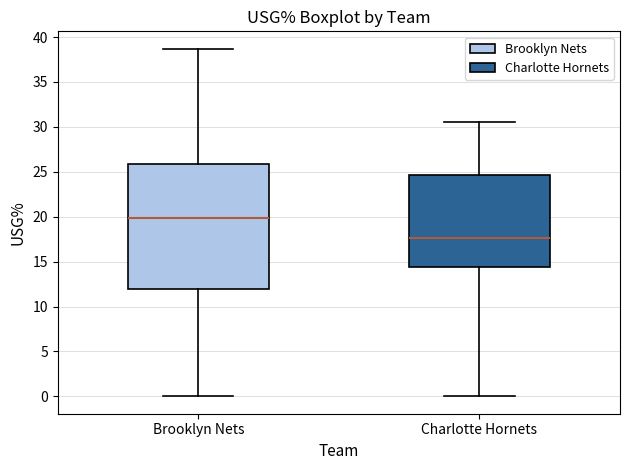

Which box's median line is the highest?

Brooklyn Nets